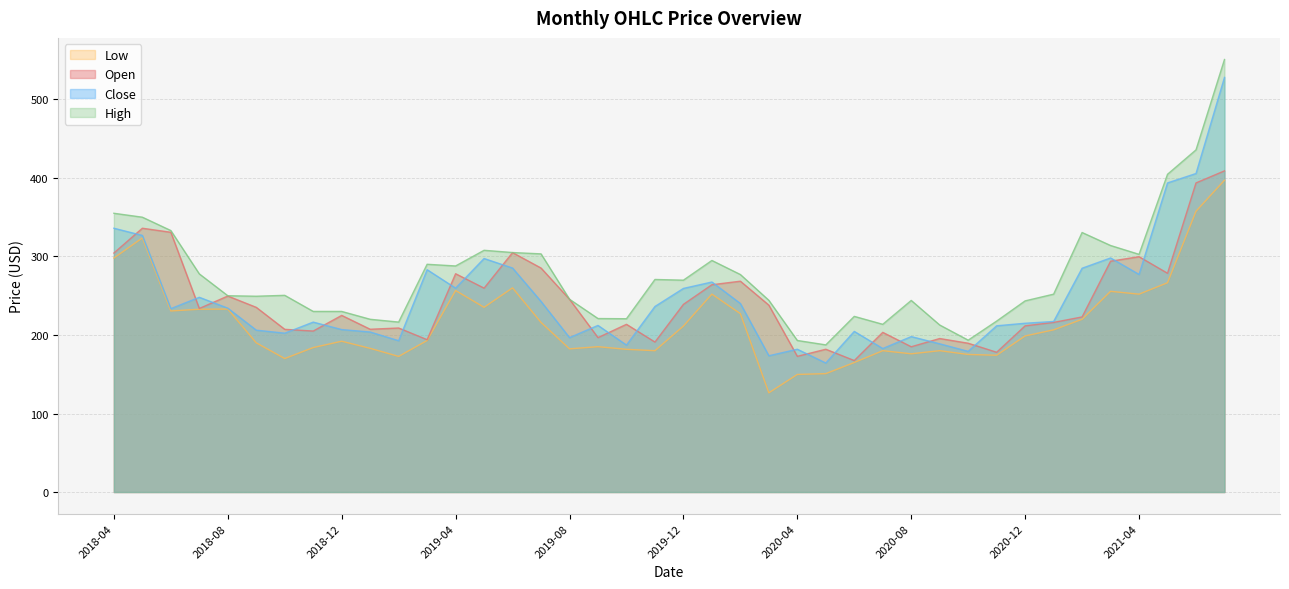

What are all the series names shown in the legend?

Low, Open, Close, High